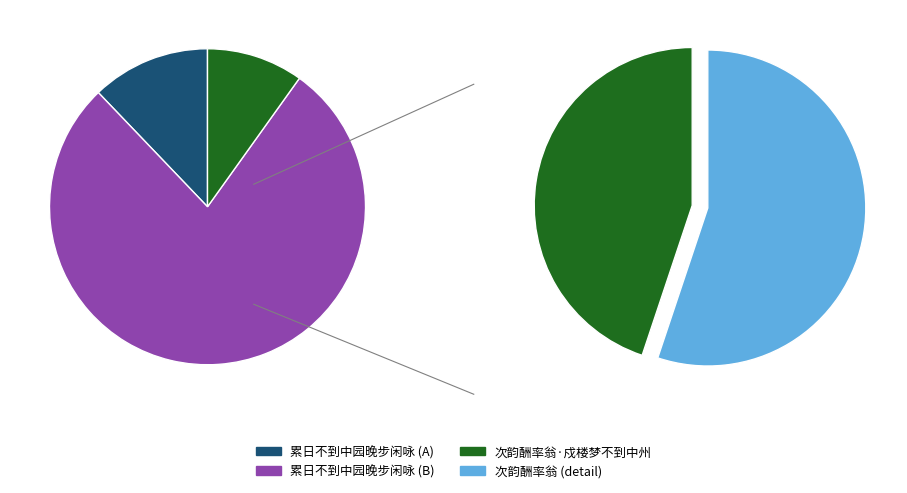

Which slice represents more than half of the pie?

累日不到中园晚步闲咏